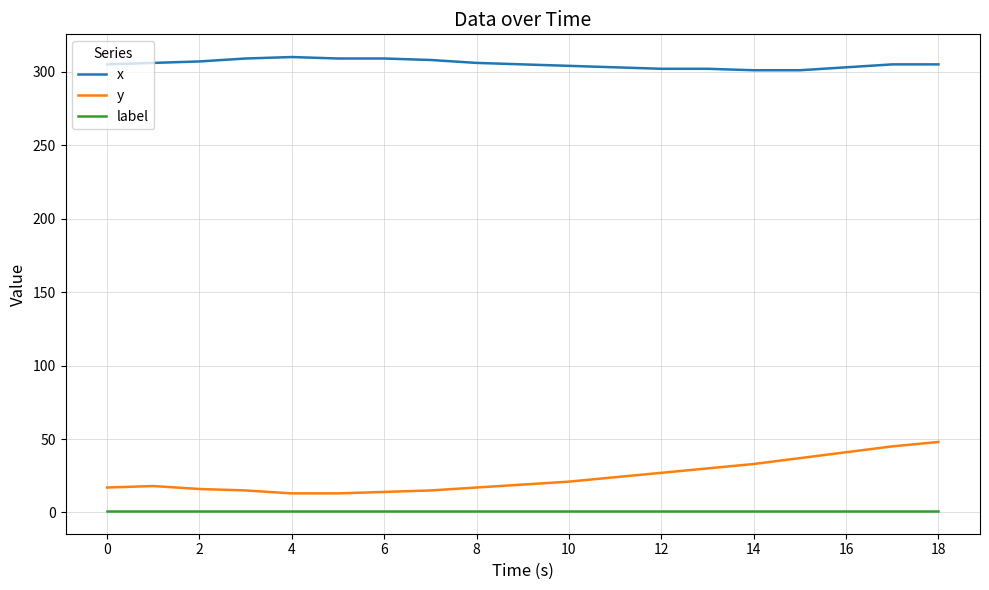

What is the lowest value of the label series?

1